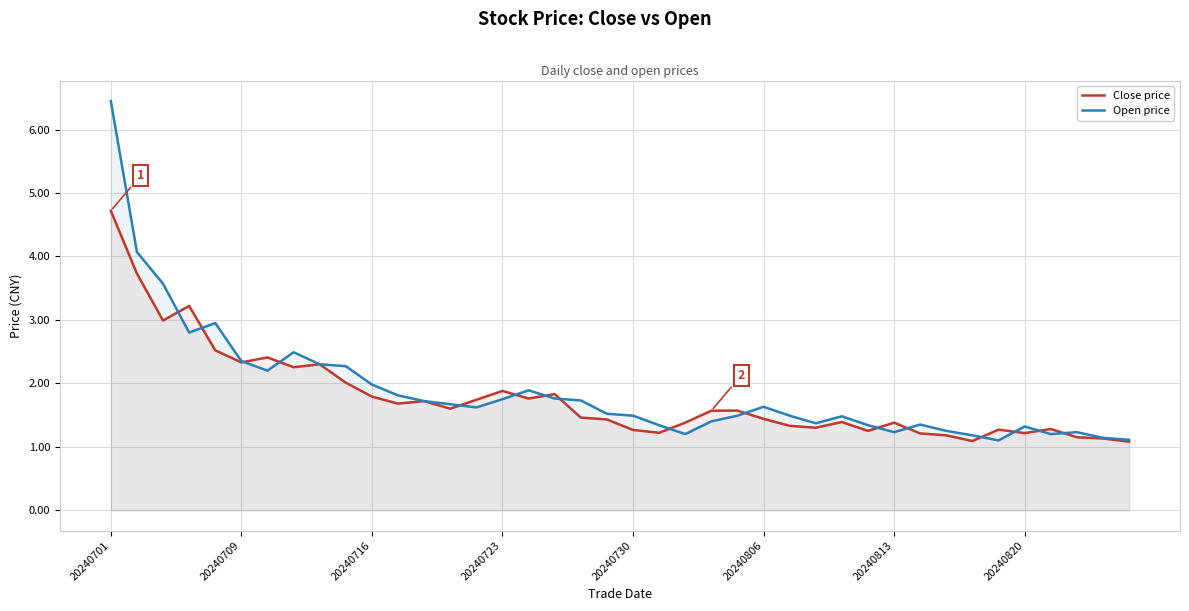

True or false: Close price has more than 0 points higher than both neighbors.

True